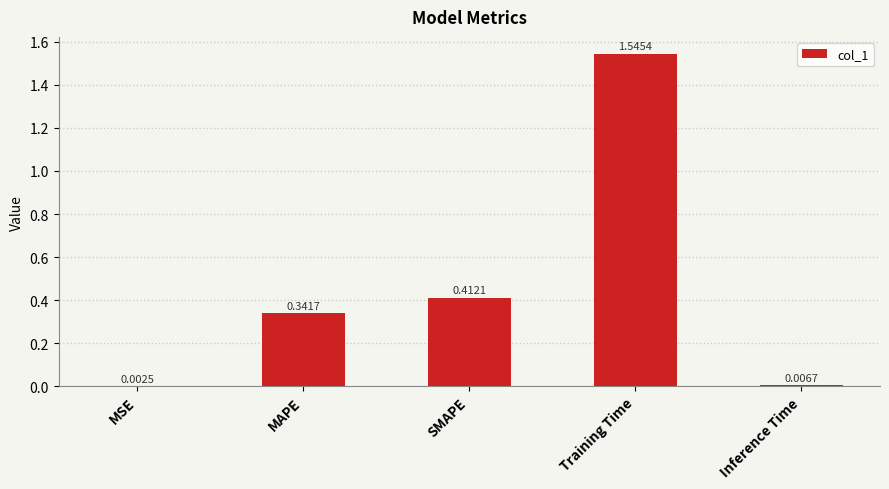

Between Inference Time and MSE, which is larger?

Inference Time